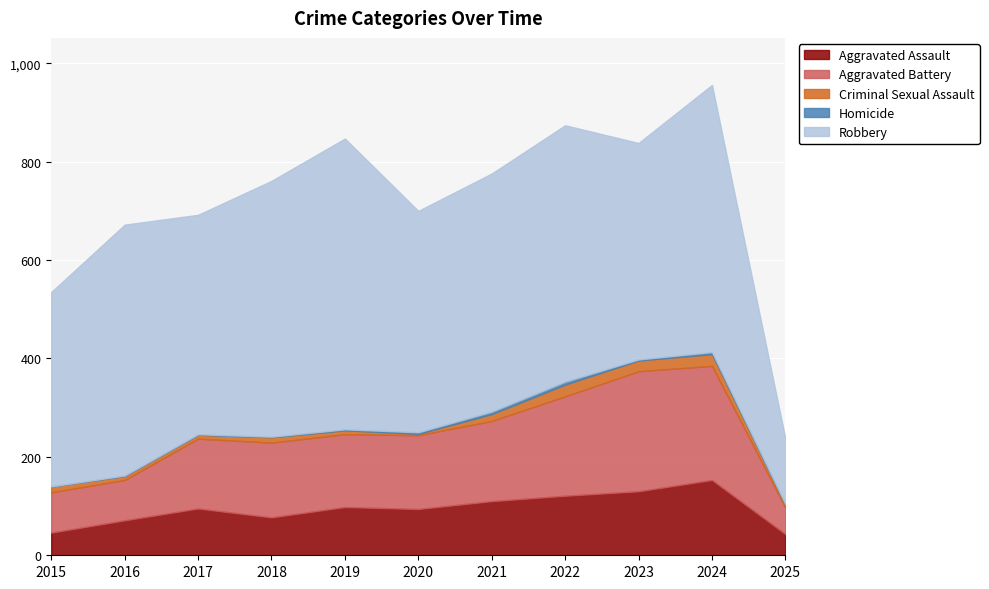

Count the number of data series in this chart.

5